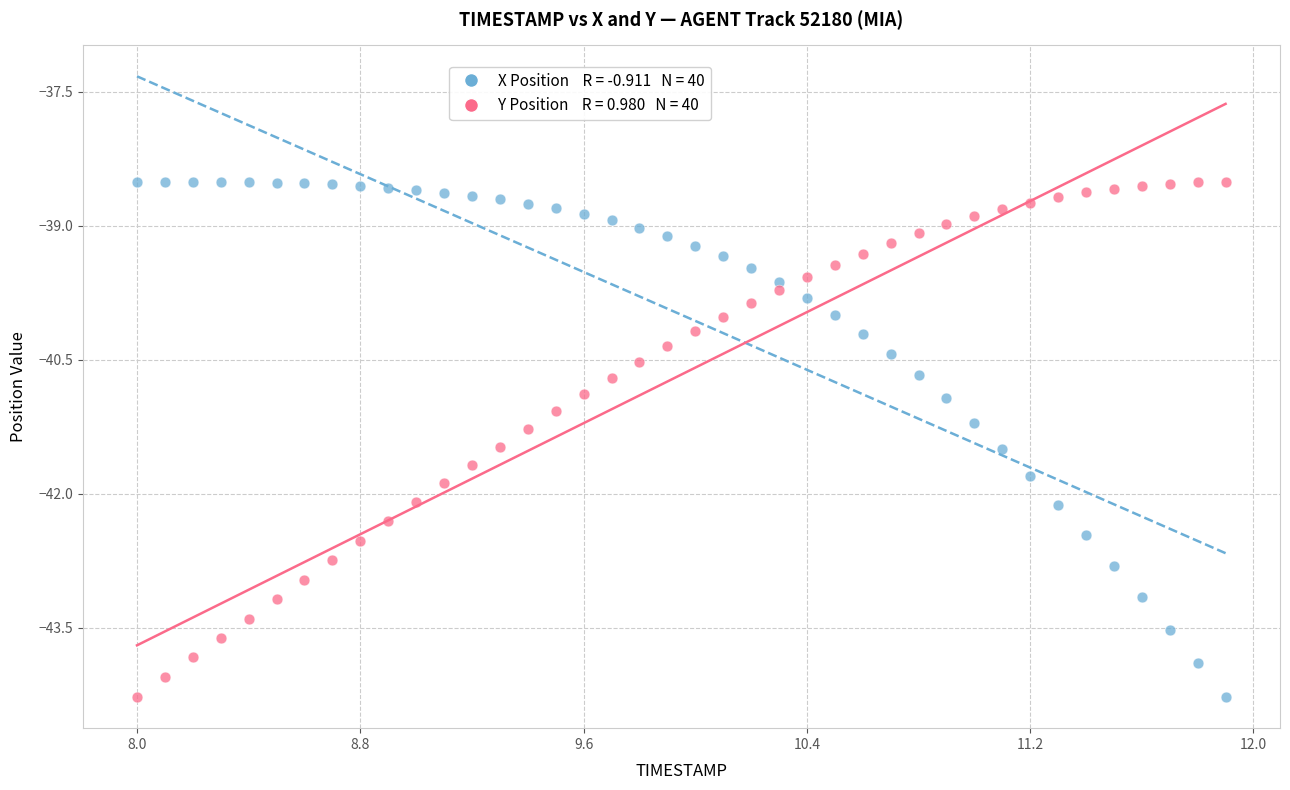

Across all data points, what is the range of X values (max minus min)?

3.9